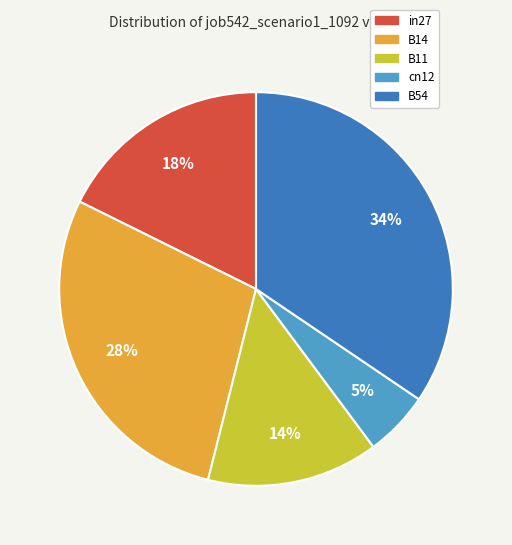

Which slice is the smallest?

cn12